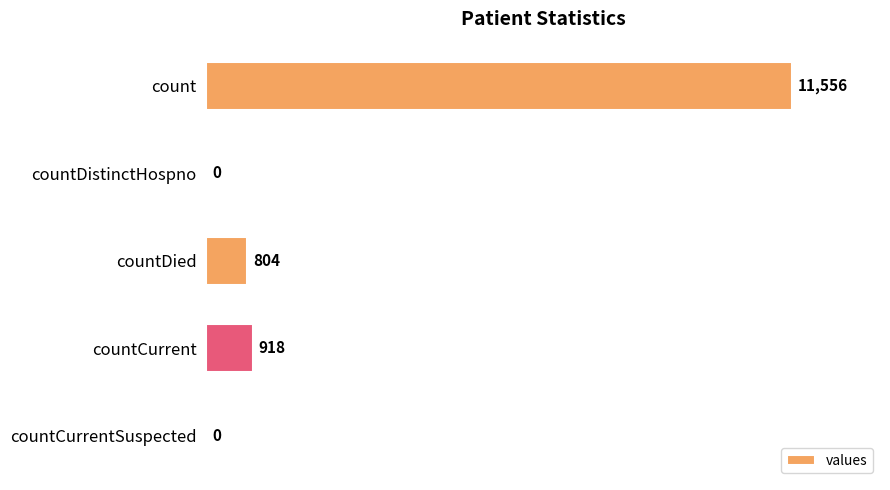

How many categories are shown in the chart?

5